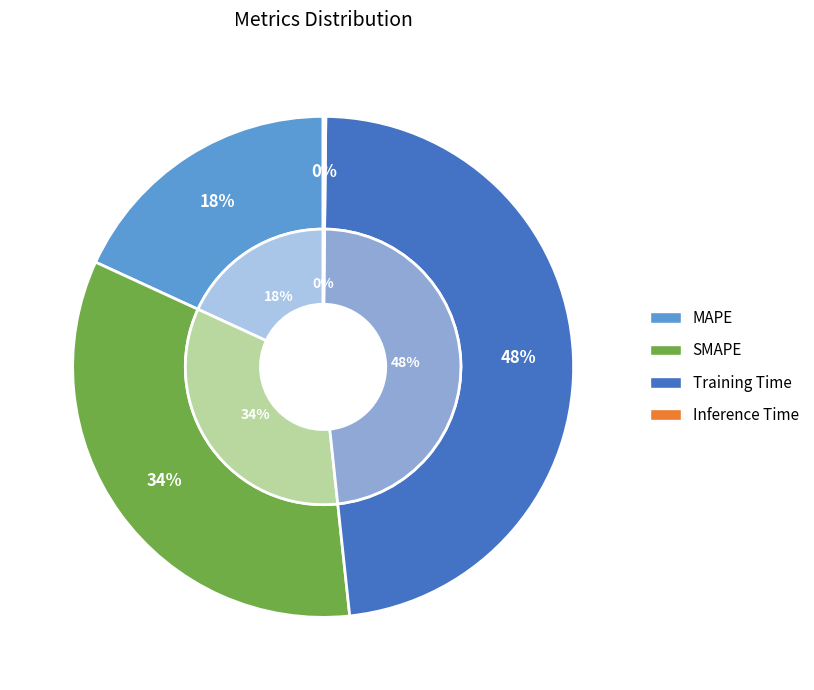

Which slice is the largest?

Training Time